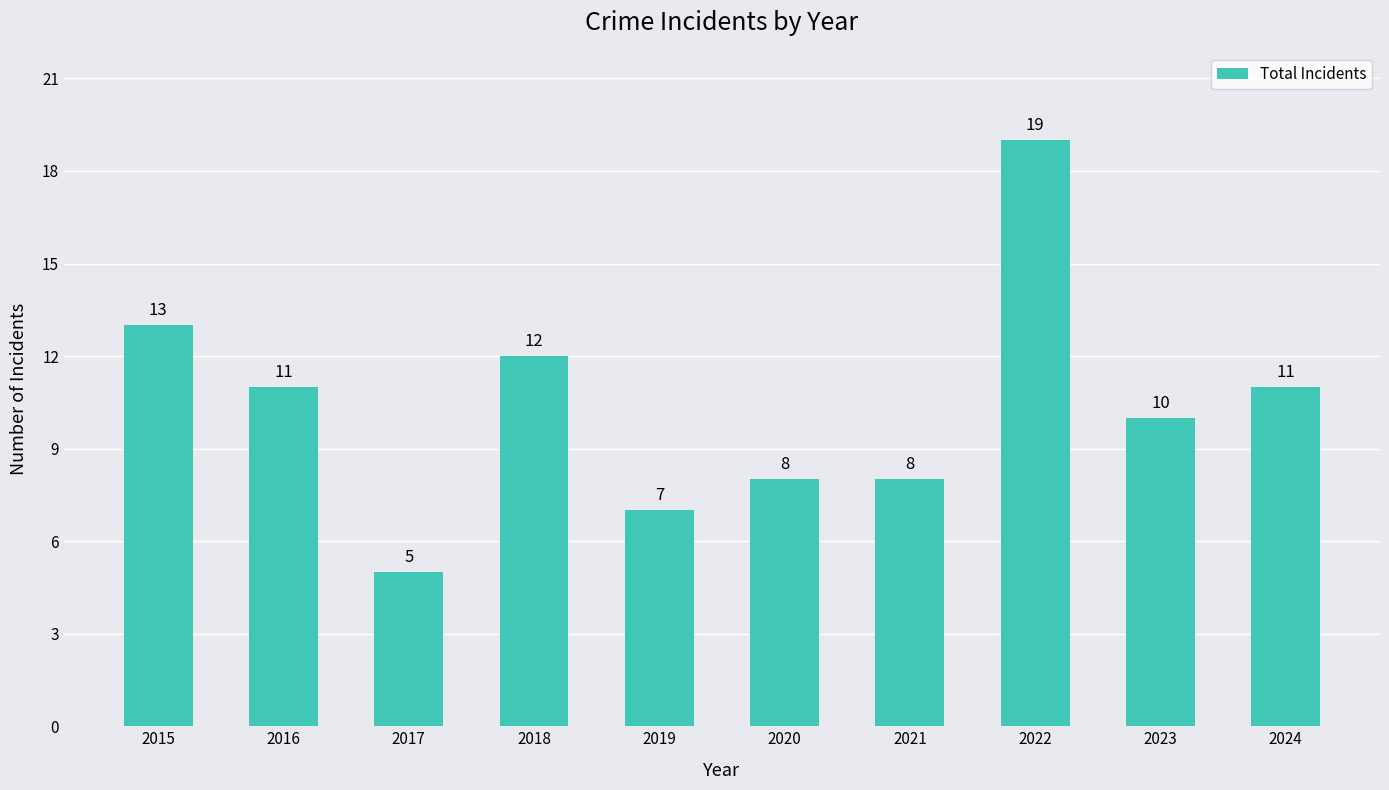

How many data points are less than 11?

5